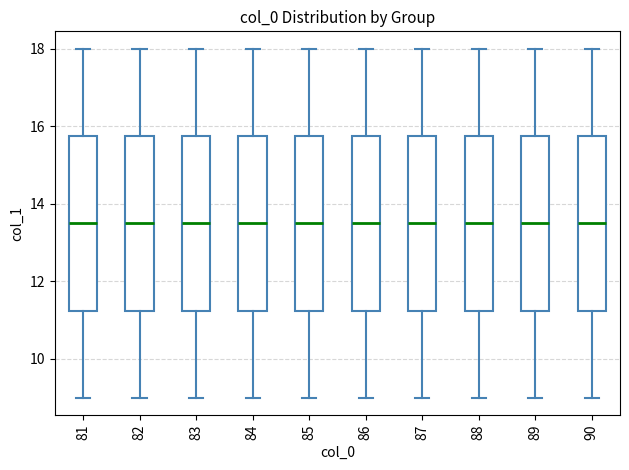

Reading left to right, read every box against the y-axis: the position of its median line, the range the box covers, and the ends of its whiskers. The values are not printed on the chart, so give them approximately, as read against the axis.

81: median 13.6, box 11.2 to 15.8, whiskers 9.0 to 18.0
82: median 13.6, box 11.2 to 15.8, whiskers 9.0 to 18.0
83: median 13.6, box 11.2 to 15.8, whiskers 9.0 to 18.0
84: median 13.6, box 11.2 to 15.8, whiskers 9.0 to 18.0
85: median 13.6, box 11.2 to 15.8, whiskers 9.0 to 18.0
86: median 13.6, box 11.2 to 15.8, whiskers 9.0 to 18.0
87: median 13.6, box 11.2 to 15.8, whiskers 9.0 to 18.0
88: median 13.6, box 11.2 to 15.8, whiskers 9.0 to 18.0
89: median 13.6, box 11.2 to 15.8, whiskers 9.0 to 18.0
90: median 13.6, box 11.2 to 15.8, whiskers 9.0 to 18.0